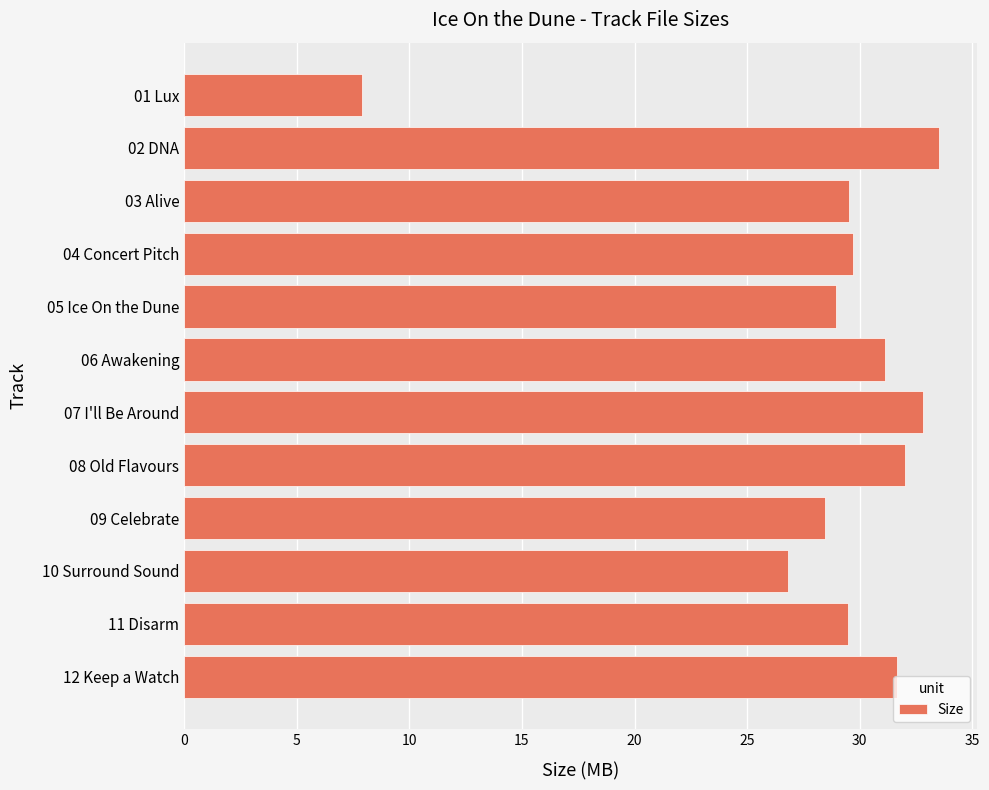

What is the change in value from 02 DNA to 11 Disarm?

-4.0